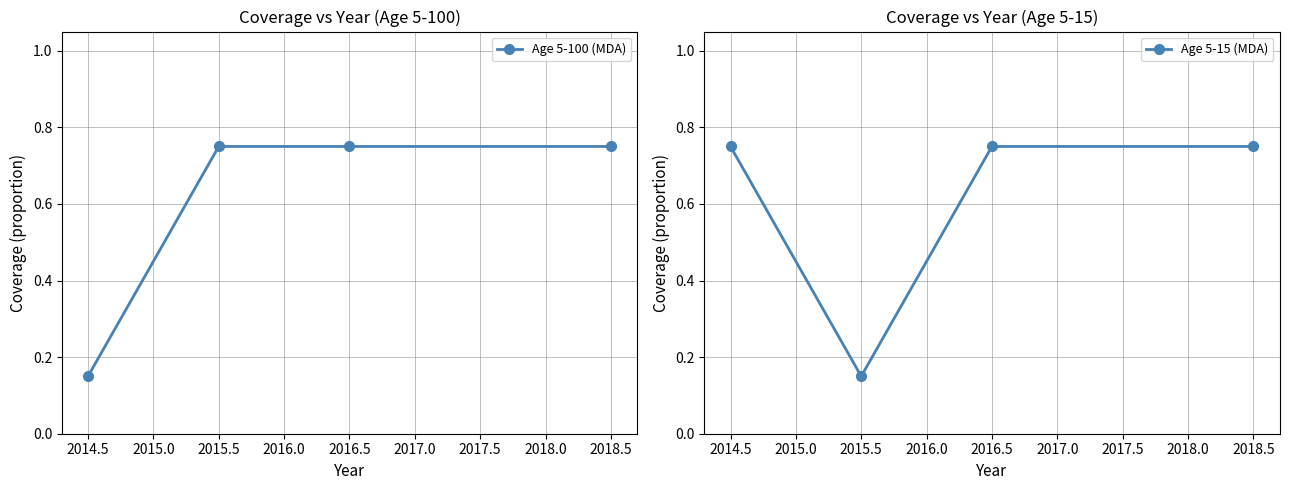

Is it true that Age 5-15 (MDA) equals 0.4 at 2016.5?

False